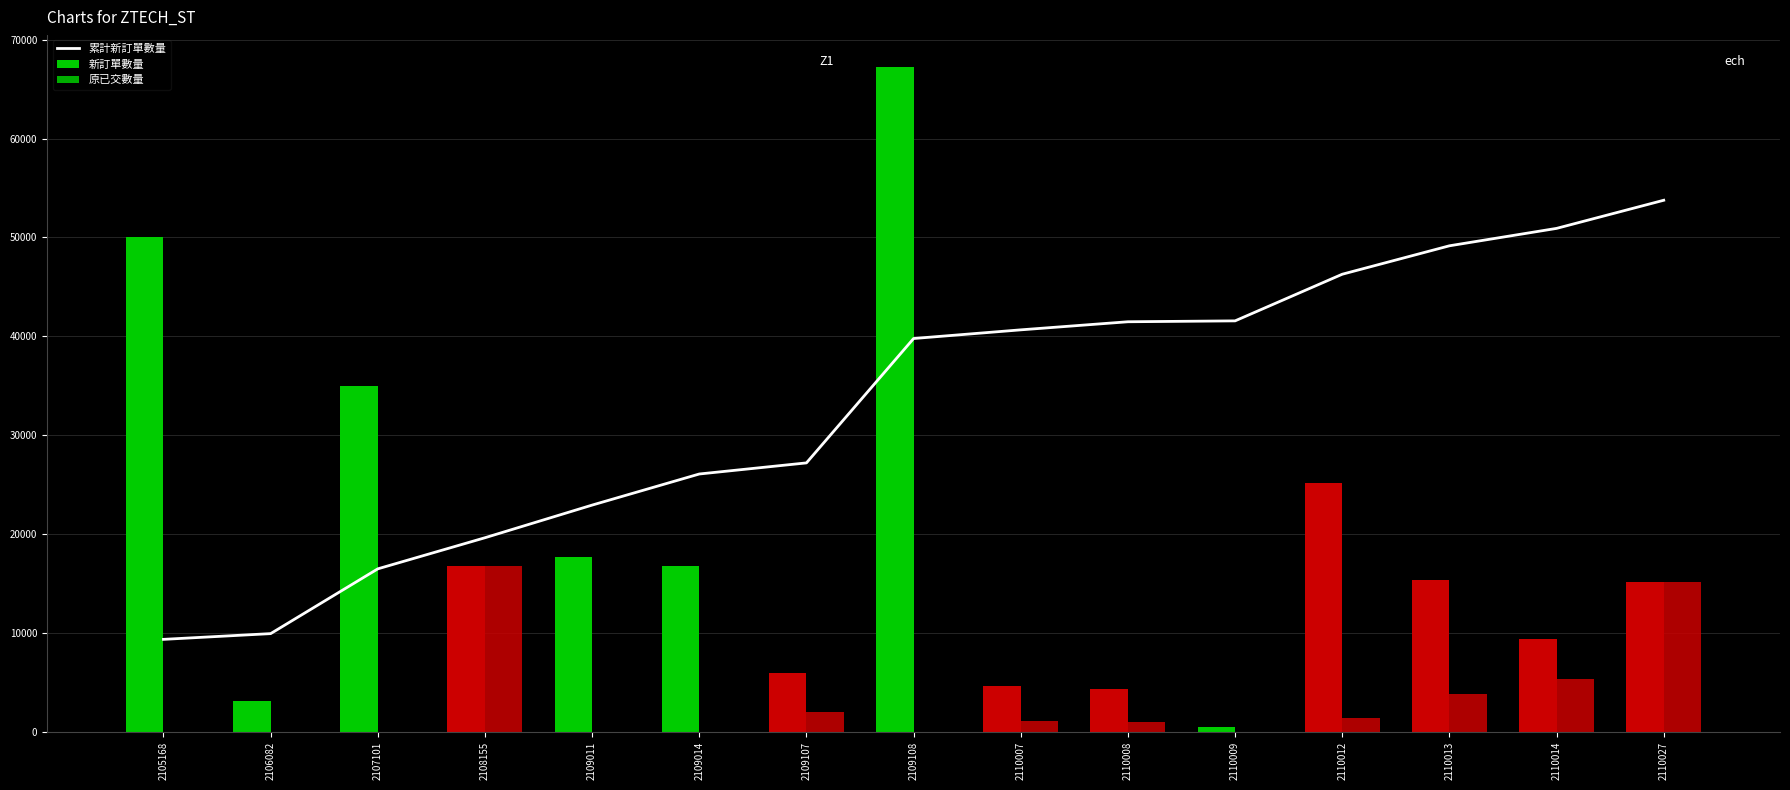

What is the highest value of the 新訂單數量 series?

67200.0